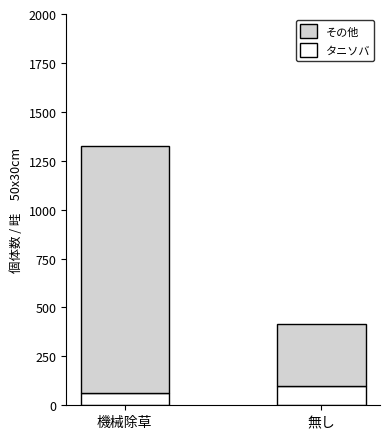

Rank the categories by タニソバ value from lowest to highest.

機械除草, 無し